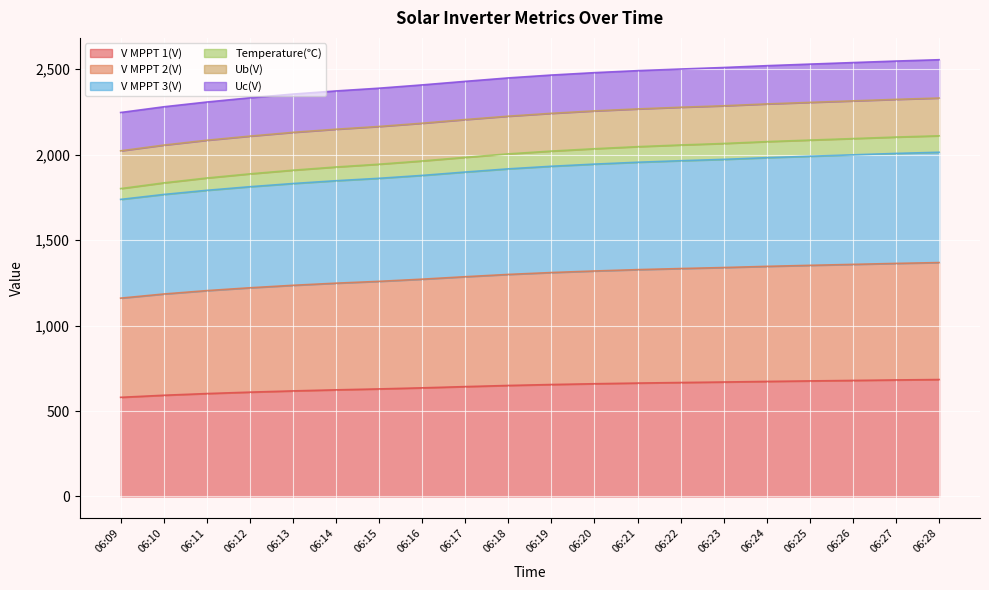

At which category is the sum across all series the highest?

06:28